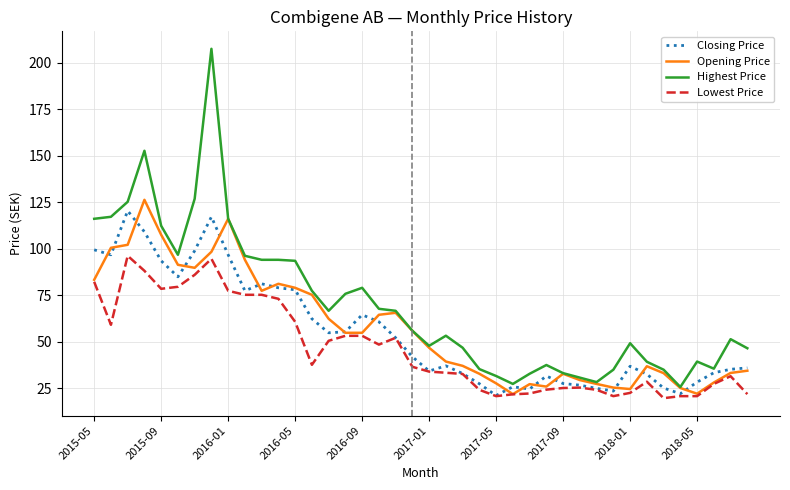

Which series has the largest total across all categories?

Highest Price